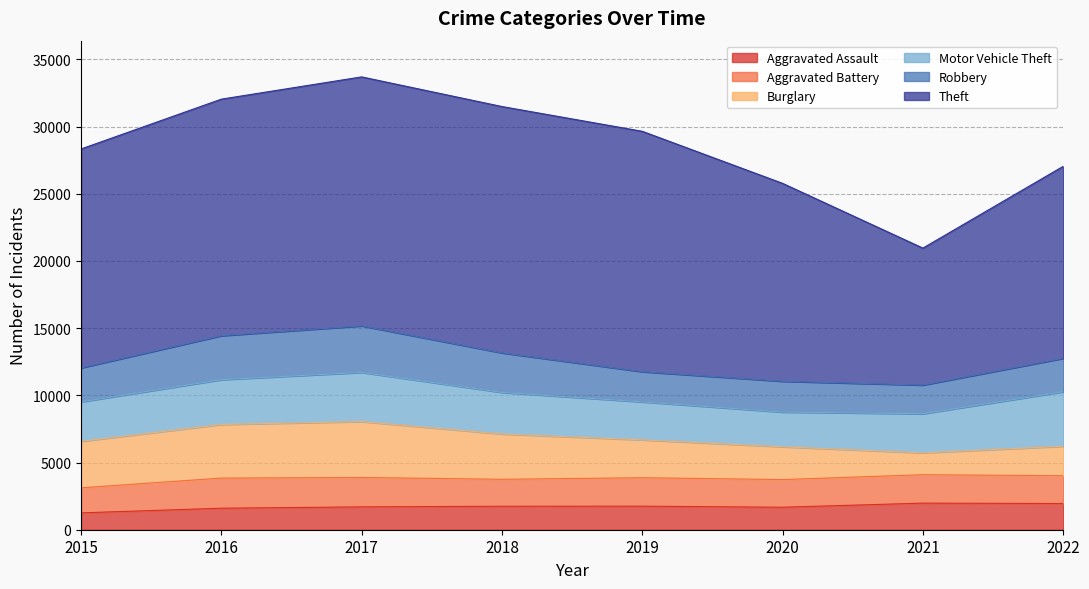

What is the difference between the Aggravated Assault values at 2016 and 2018?

146